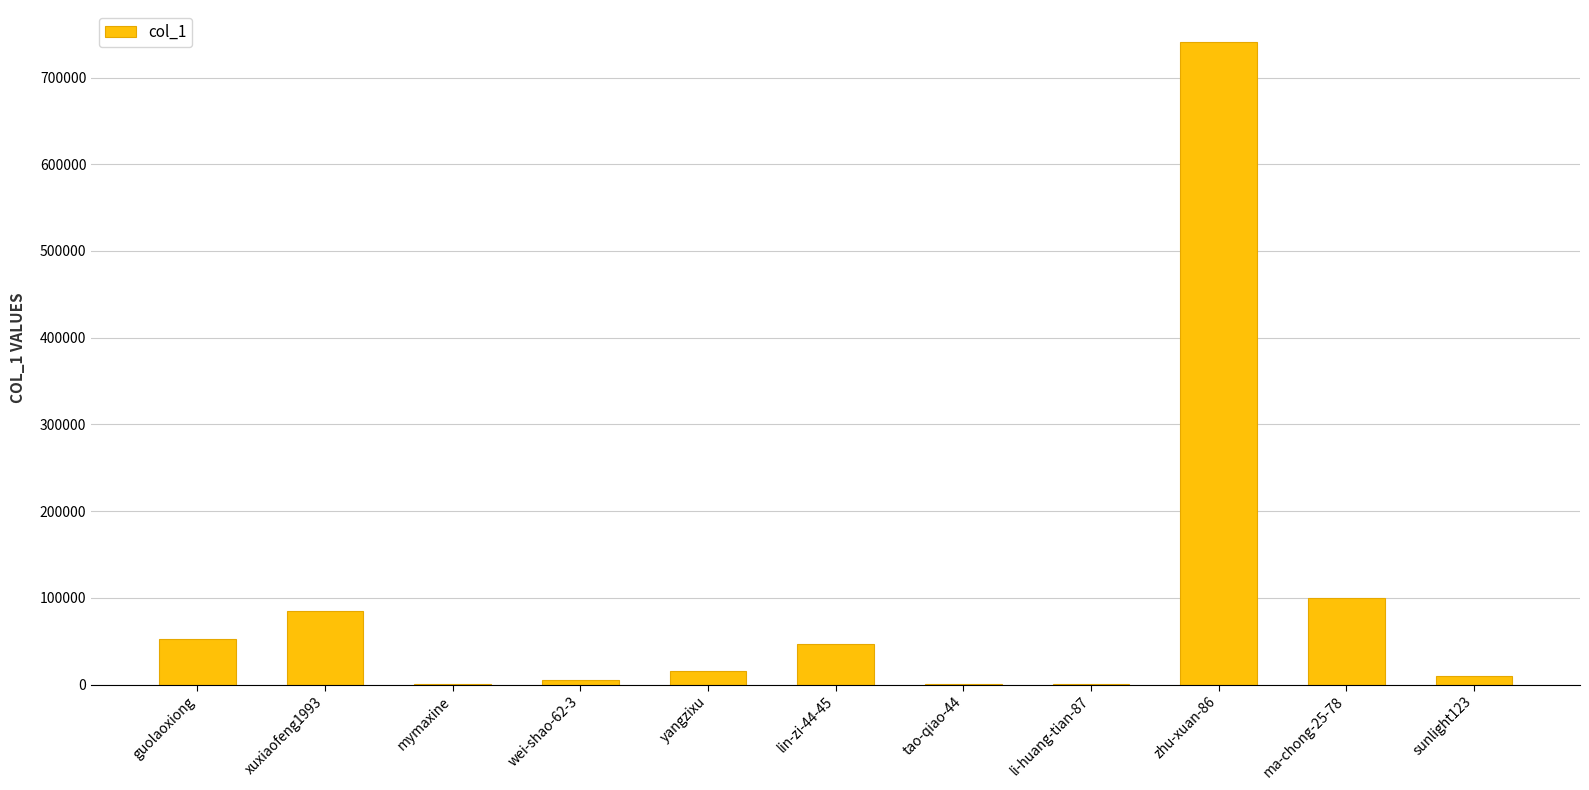

Which label corresponds to the largest value in the chart?

zhu-xuan-86